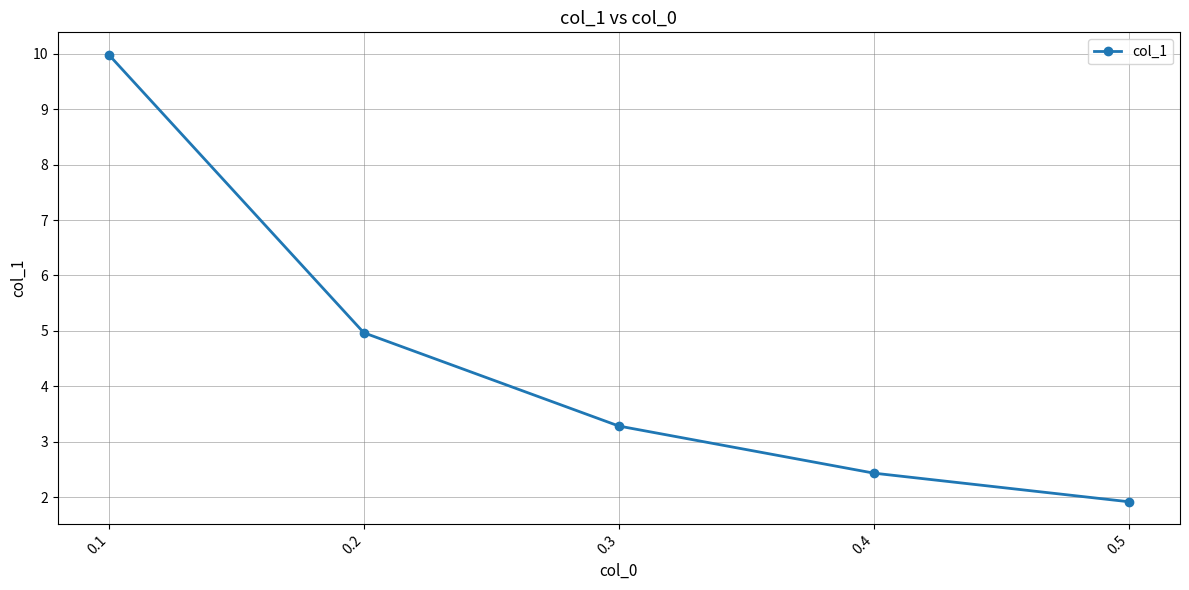

Is it true that the value at 0.4 is 2.4?

True